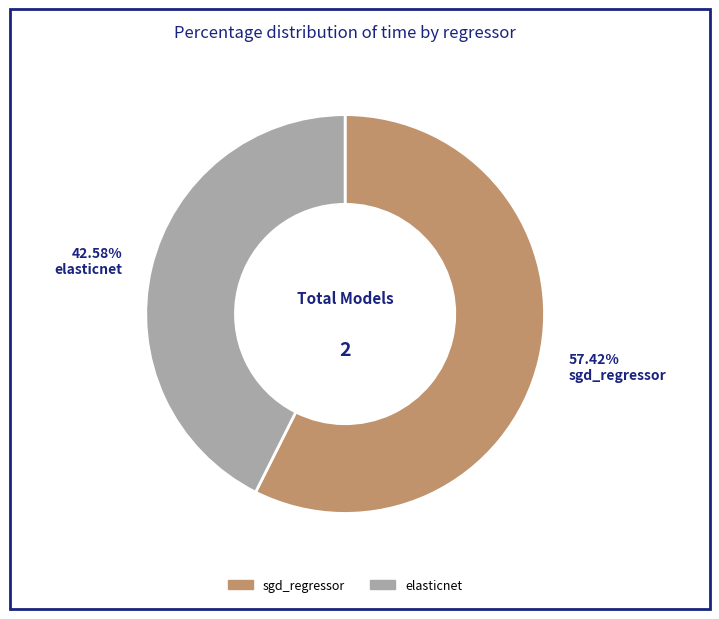

To the nearest percent, what is the combined percentage of sgd_regressor and elasticnet?

100%